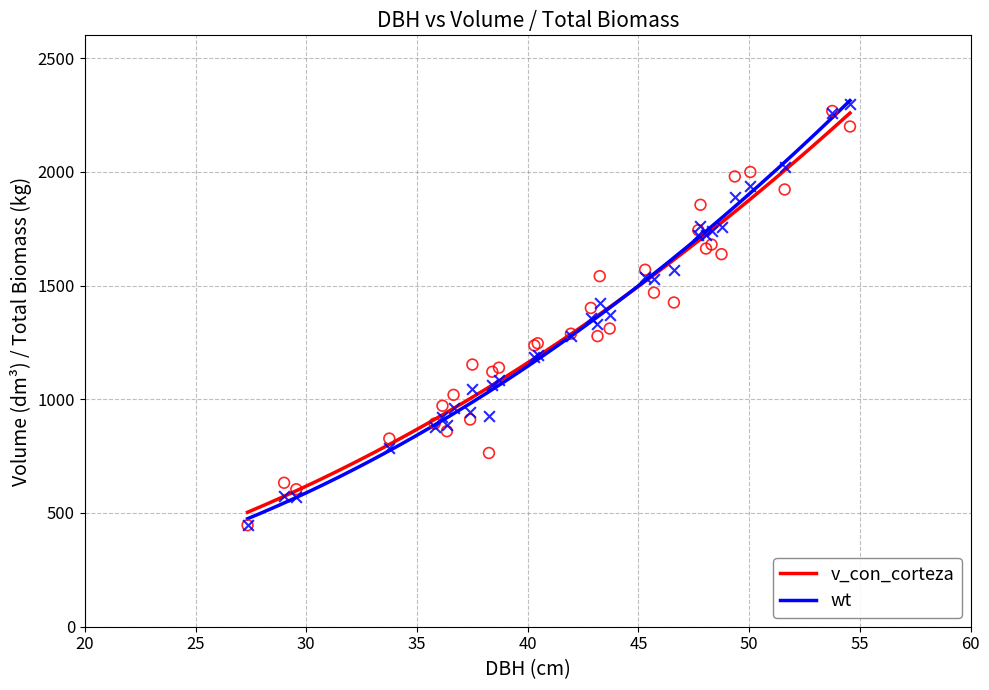

What are all the series names shown in the legend?

v_con_corteza, wt